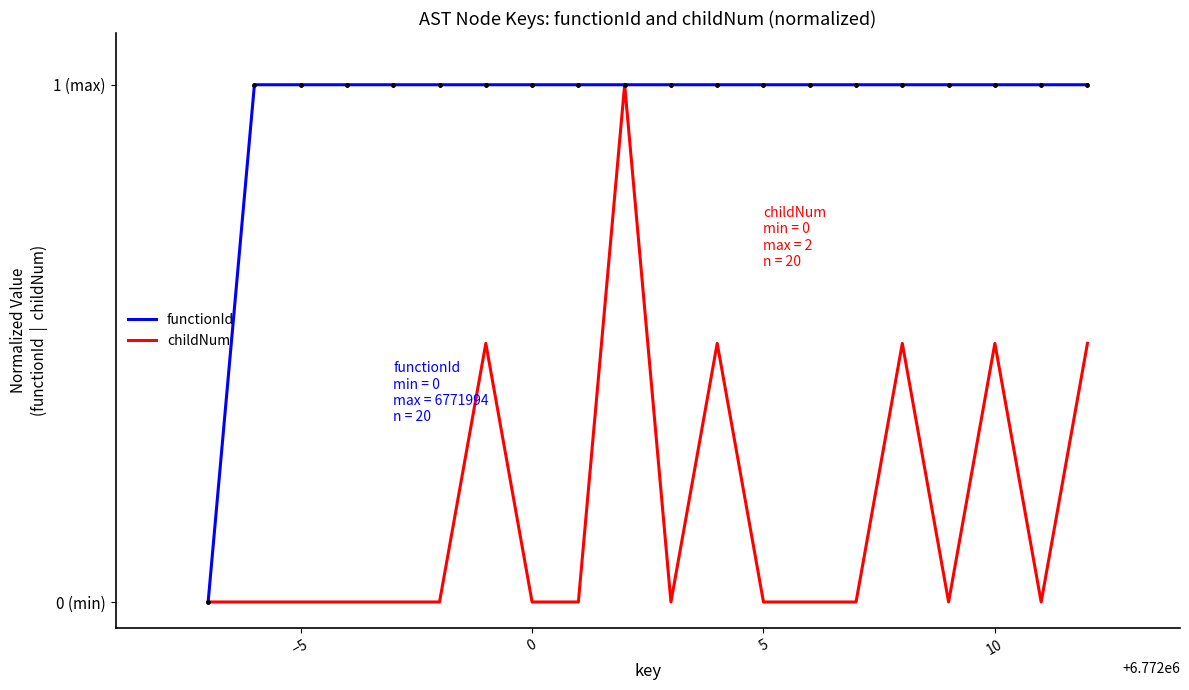

What is the sum of all childNum values?

3.5